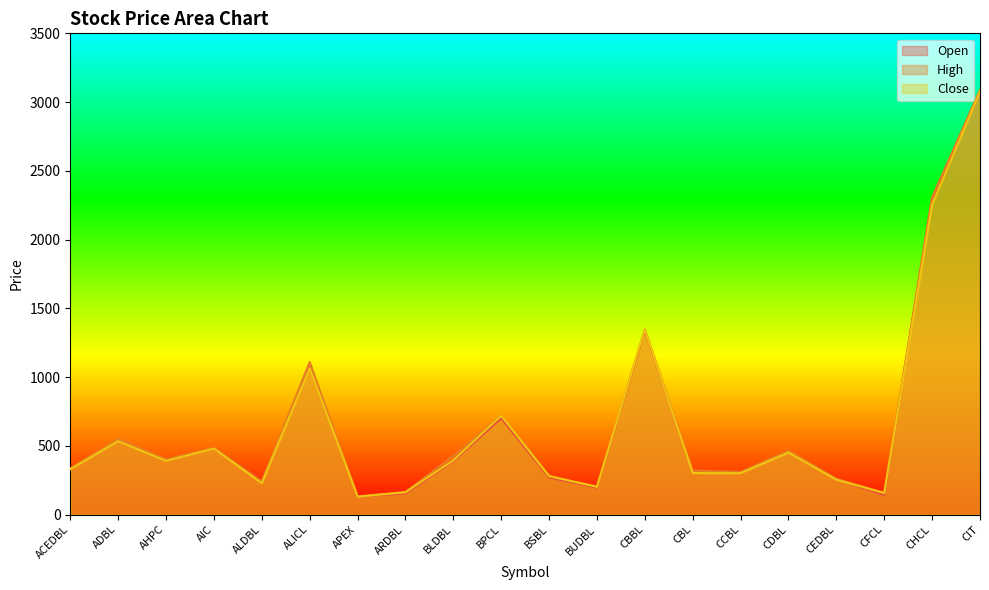

Between APEX and AIC, which is larger?

AIC